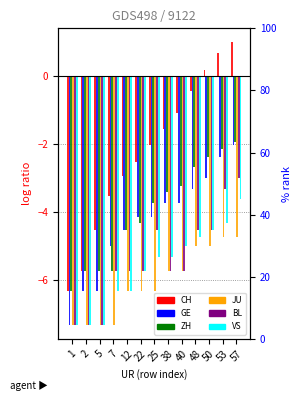

What is the sum of the JU values at 57 and 25?

-11.1